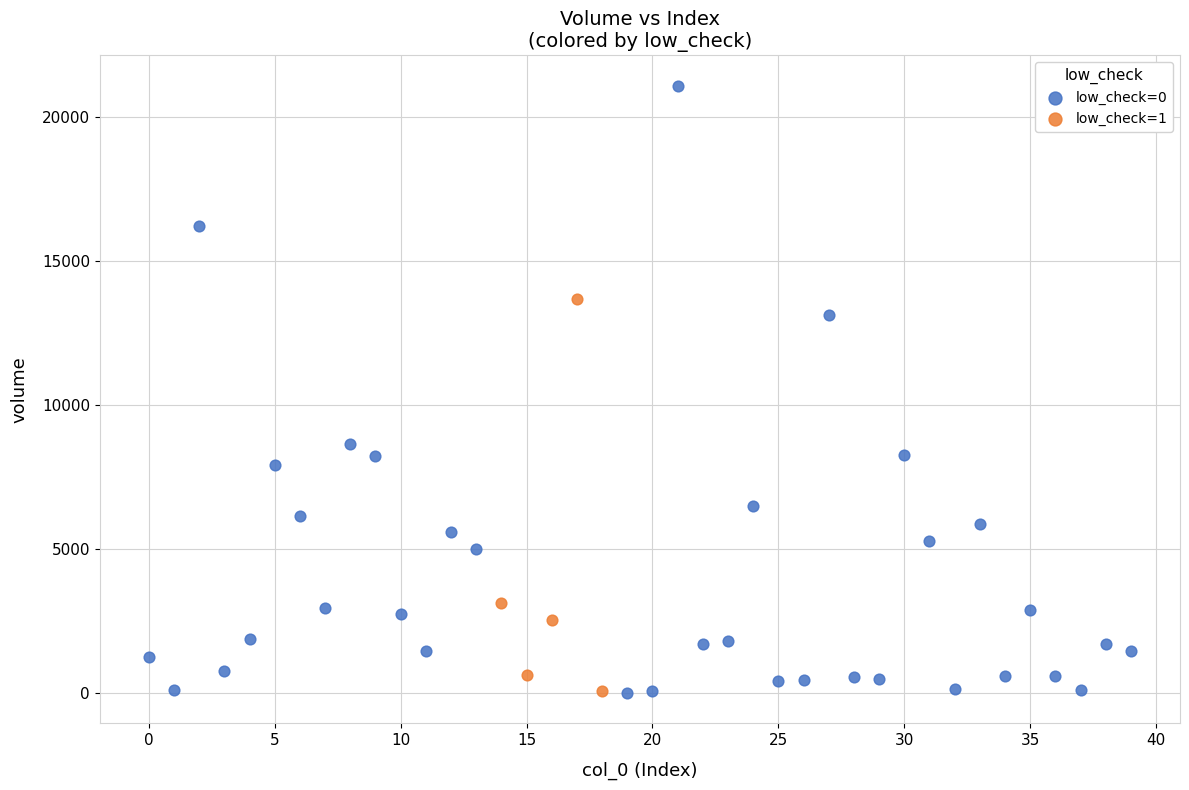

Which series reaches the maximum Y coordinate?

low_check=0